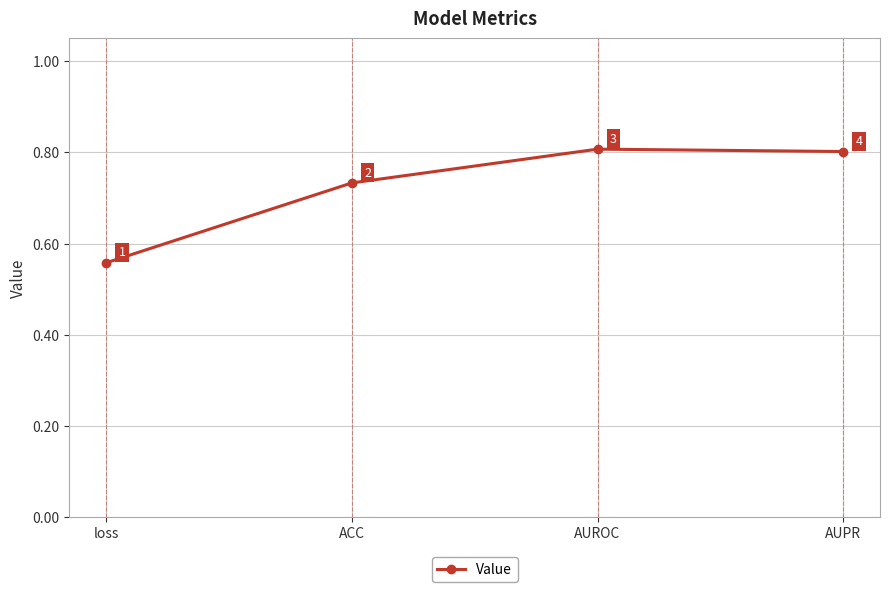

At which category does the data reach its first local peak?

AUROC